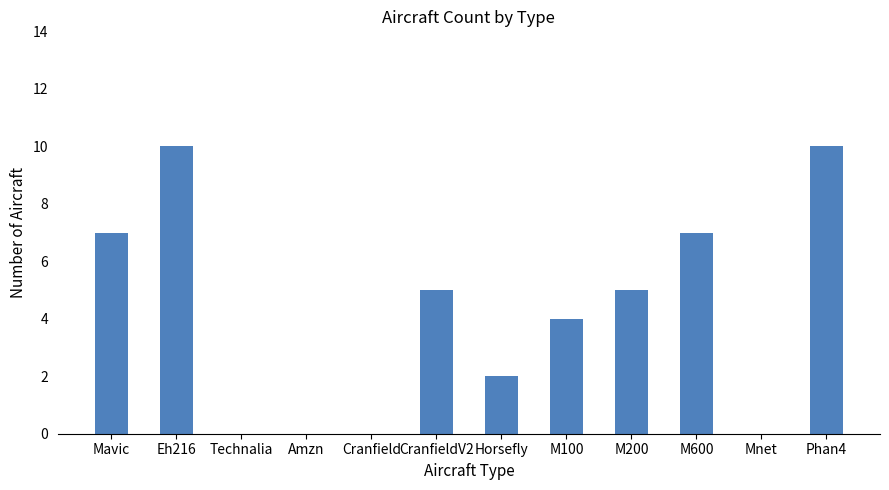

What is the approximate value at Mavic?

7